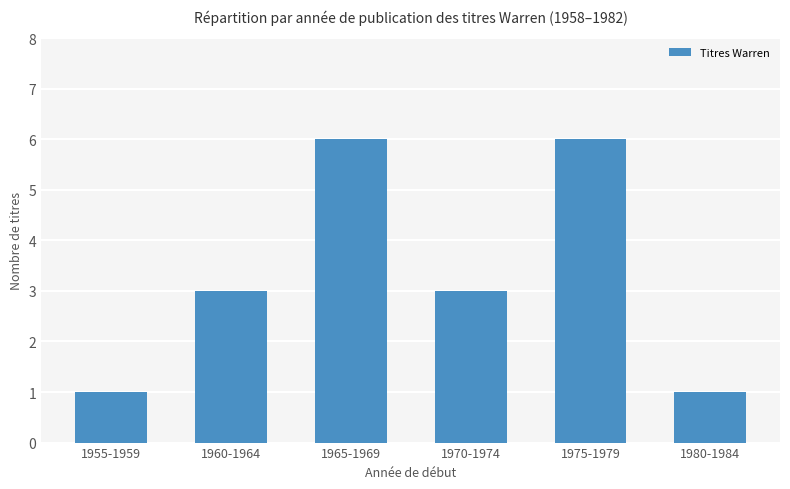

What is the greatest value displayed?

6